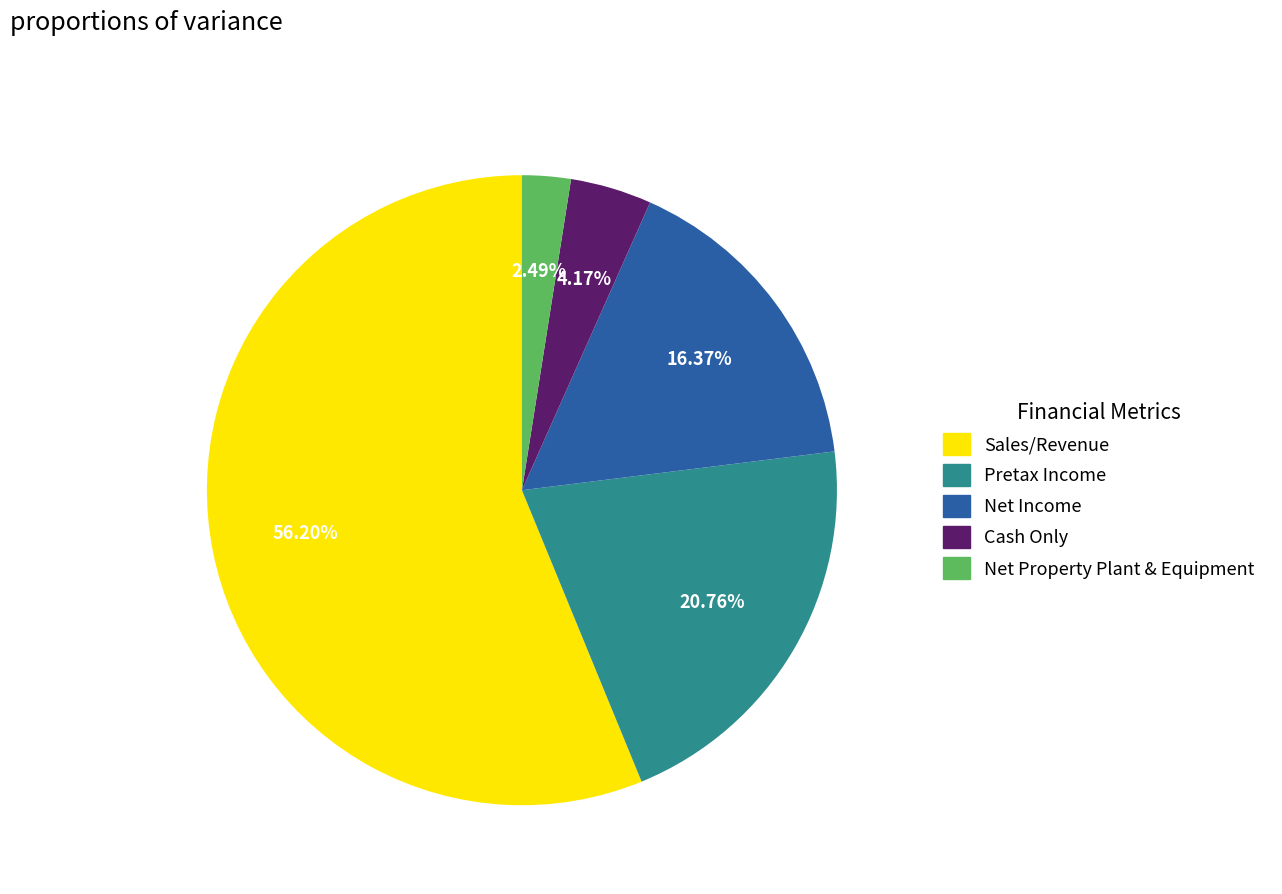

To the nearest percent, what portion does Pretax Income represent?

21%